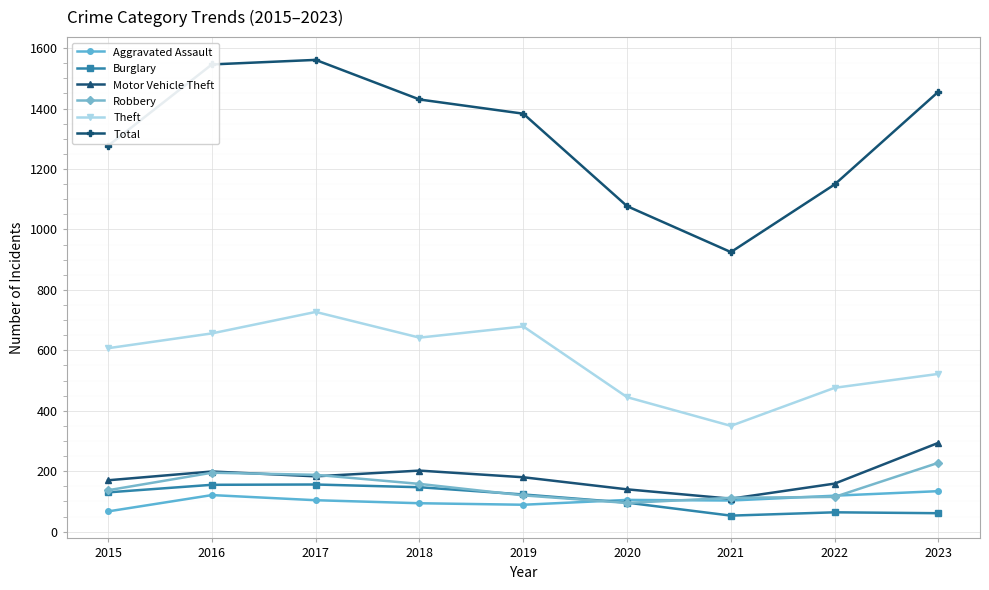

What is the total value across all series at 2023?

2695